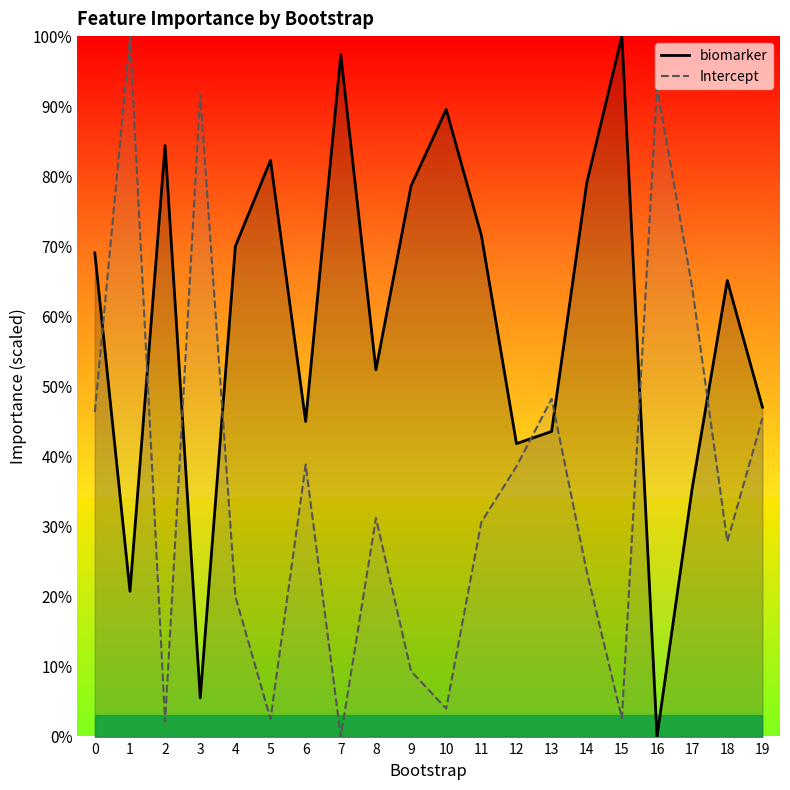

Reading left to right, what are all the values shown in this chart?

biomarker: 69.0	20.7	84.4	5.5	70.0	82.3	45.0	97.4	52.4	78.6	89.5	71.6	41.8	43.6	79.0	100.0	0.0	35.4	65.1	47.0
Intercept: 46.3	100.0	2.1	91.7	20.0	2.5	38.8	0.0	31.2	9.3	4.0	30.6	38.6	48.2	23.5	2.6	92.7	64.1	27.8	45.5